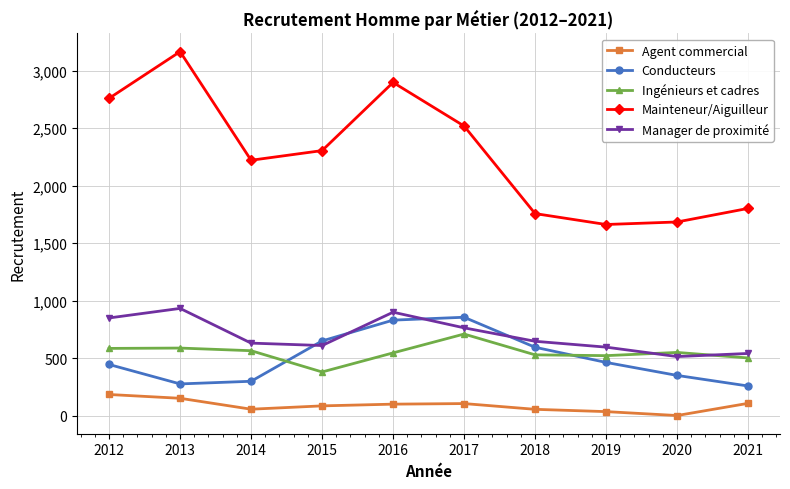

Rank the series at 2013 from highest to lowest value.

Mainteneur/Aiguilleur, Manager de proximité, Ingénieurs et cadres, Conducteurs, Agent commercial